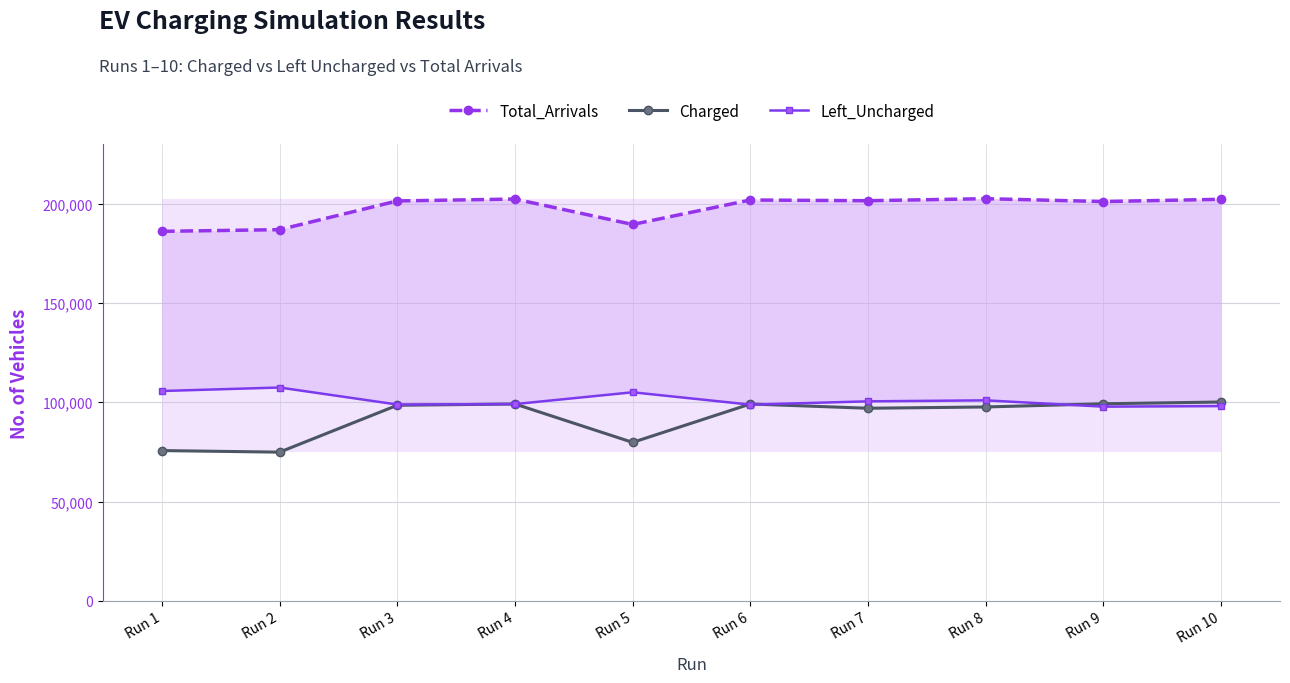

Reading left to right, transcribe all the data shown in this chart.

Total_Arrivals: Run 1=186051	Run 2=186902	Run 3=201354	Run 4=202313	Run 5=189512	Run 6=201832	Run 7=201471	Run 8=202493	Run 9=201047	Run 10=202187
Charged: Run 1=75686	Run 2=74892	Run 3=98491	Run 4=99139	Run 5=79808	Run 6=99142	Run 7=96994	Run 8=97640	Run 9=99254	Run 10=100139
Left_Uncharged: Run 1=105672	Run 2=107429	Run 3=98867	Run 4=99084	Run 5=105035	Run 6=98813	Run 7=100471	Run 8=100970	Run 9=97794	Run 10=98073